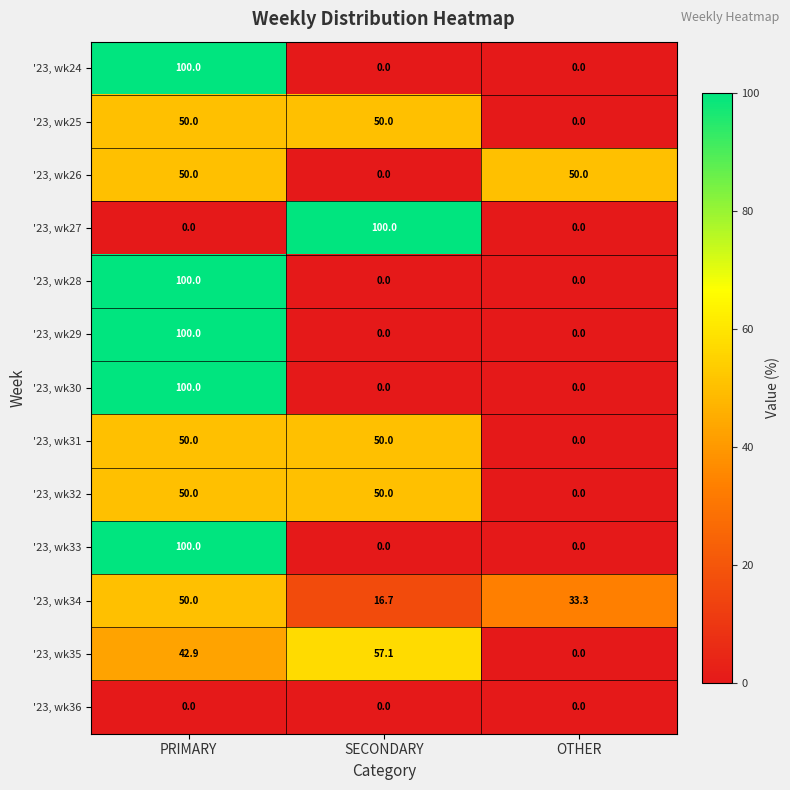

Count the number of data series in this chart.

13